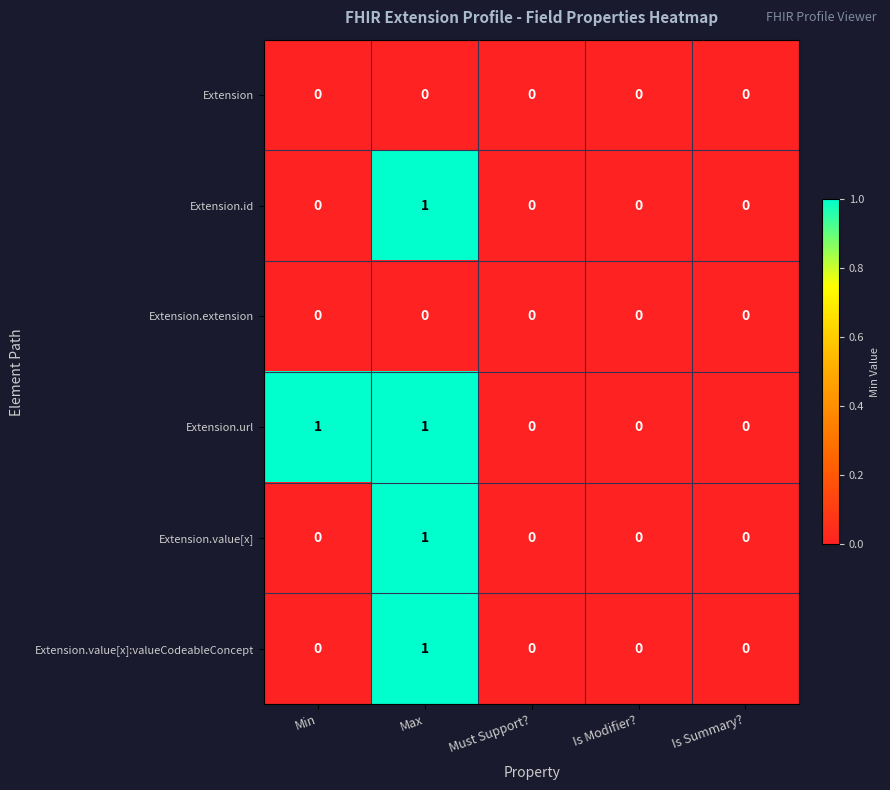

Which series has the largest total across all categories?

Extension.url